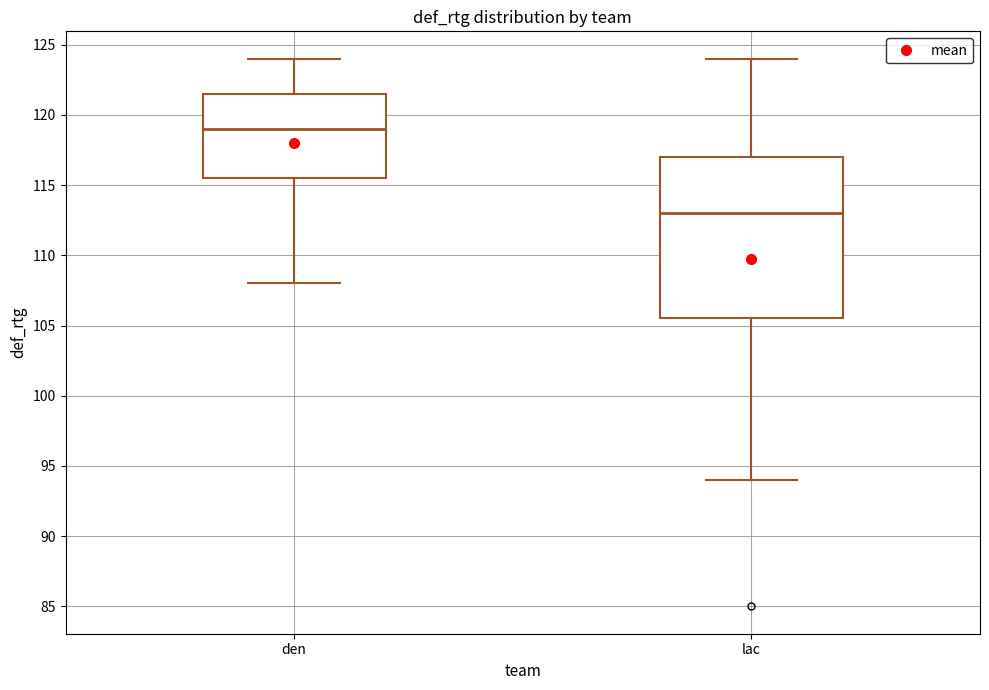

Reading left to right, read every box against the y-axis: the position of its median line, the range the box covers, and the ends of its whiskers. The values are not printed on the chart, so give them approximately, as read against the axis.

den: median 119.0, box 115.5 to 121.5, whiskers 108.0 to 124.0
lac: median 113.0, box 105.5 to 117.0, whiskers 94.0 to 124.0